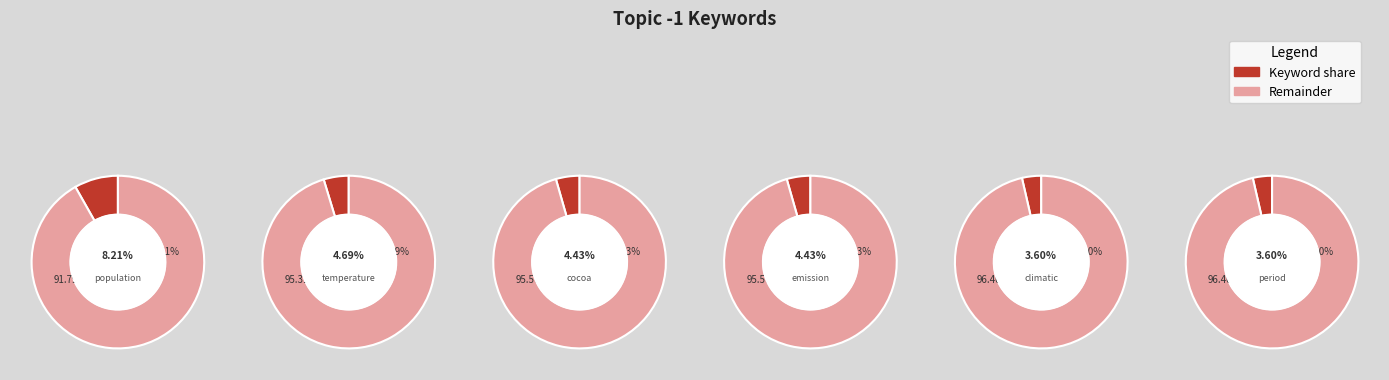

True or false: population accounts for 31% of the total.

False